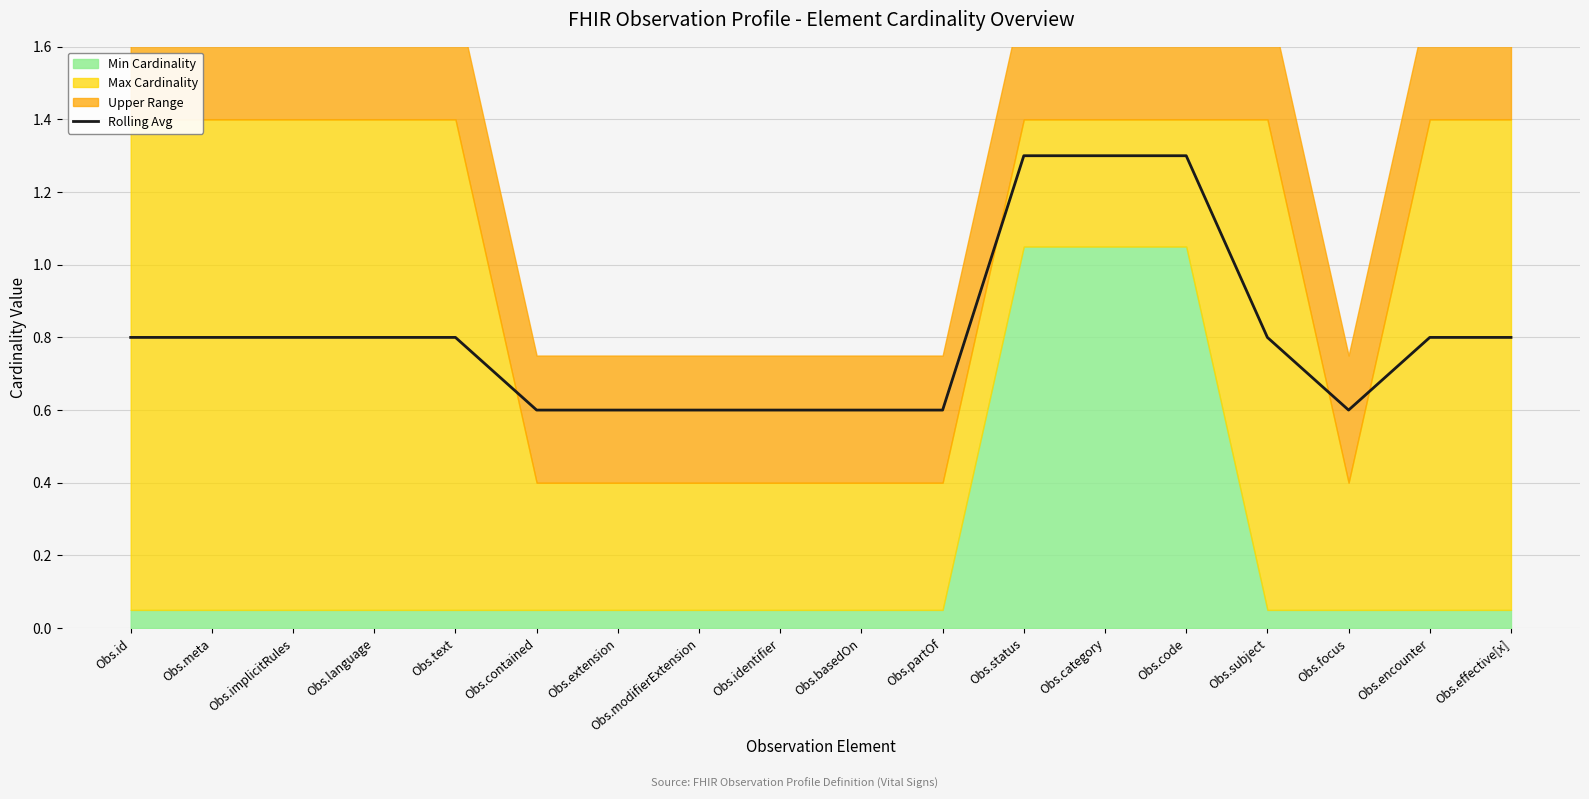

How many lines are shown in the chart?

1